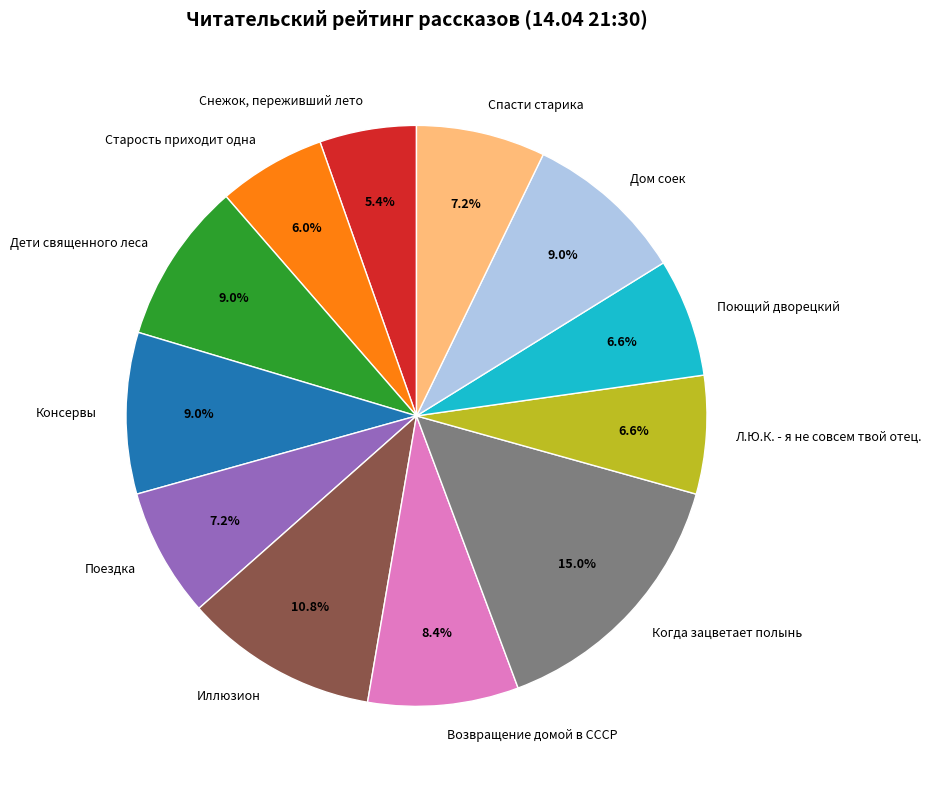

True or false: Дом соек accounts for 9% of the total.

True